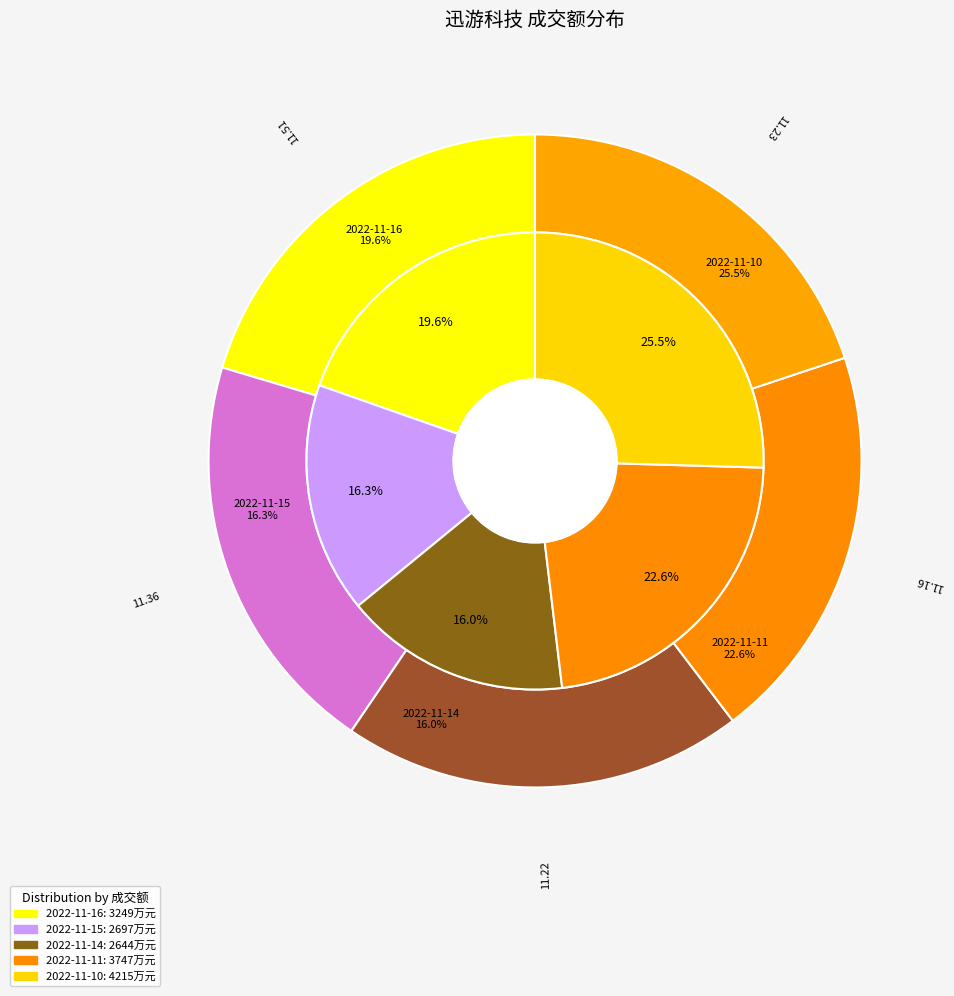

To the nearest percent, what percentage of the pie is 2022-11-16?

20%